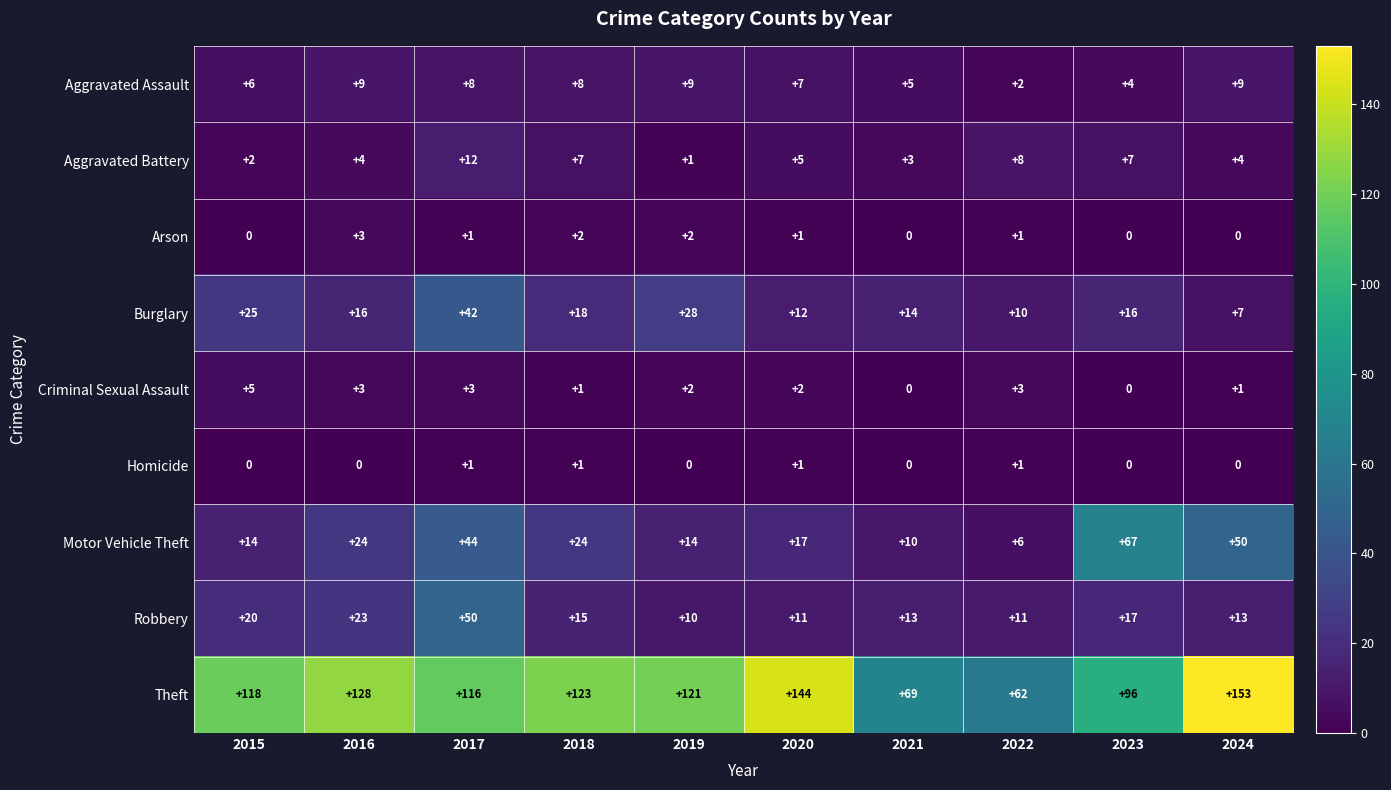

Which category has the highest value across all series?

2024